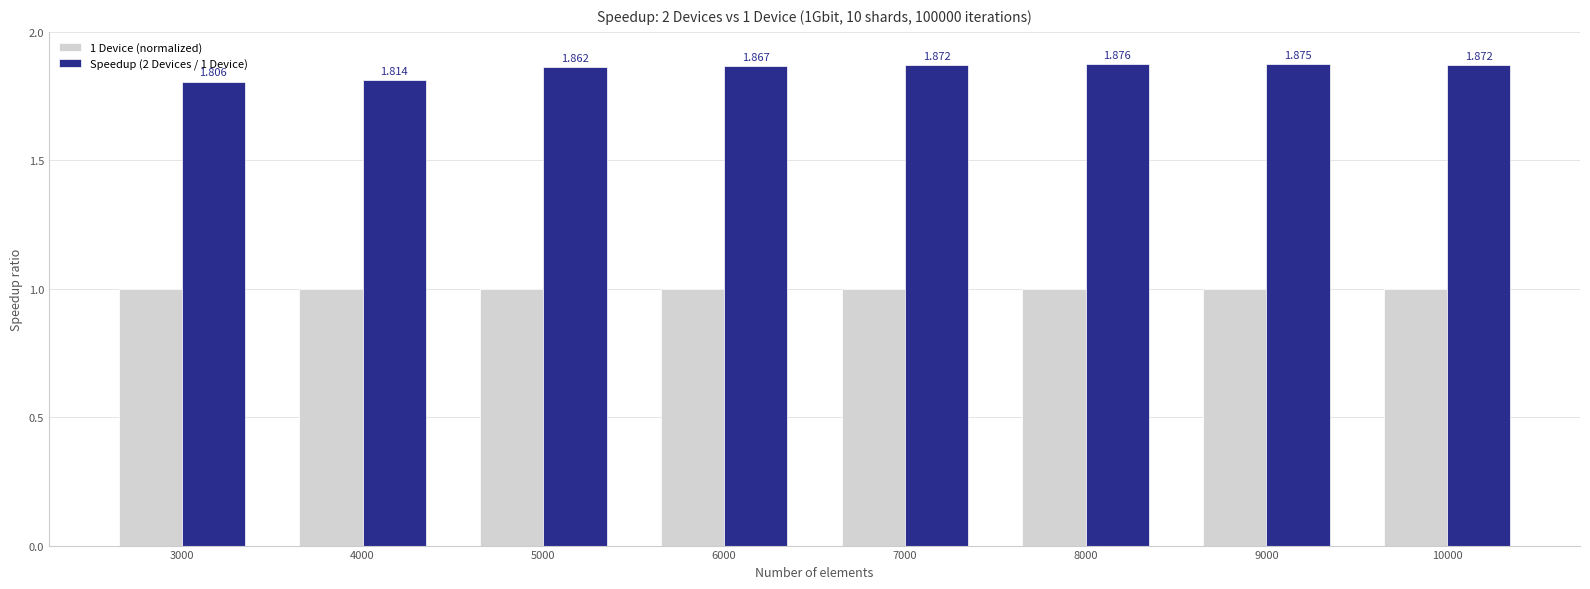

What is the difference between the highest and lowest values at 6000?

0.9